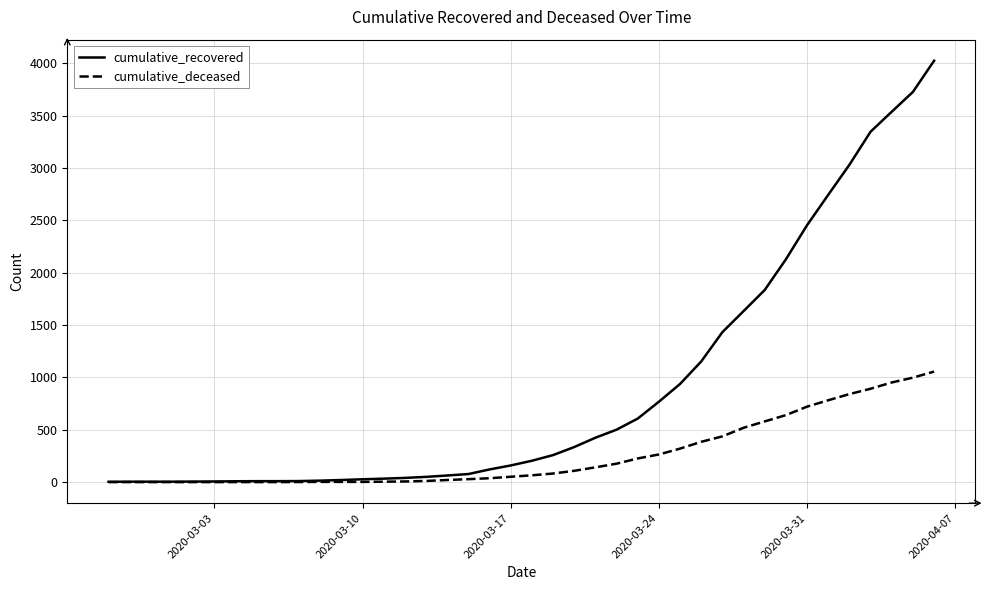

List the series in order of their peak value, highest first.

cumulative_recovered, cumulative_deceased